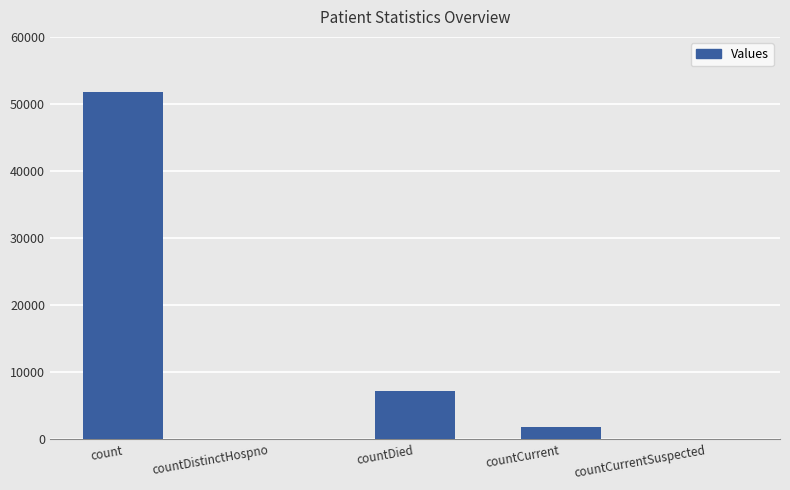

Reading right to left, extract all data points from this chart.

countCurrentSuspected=0	countCurrent=1796	countDied=7208	countDistinctHospno=0	count=51829